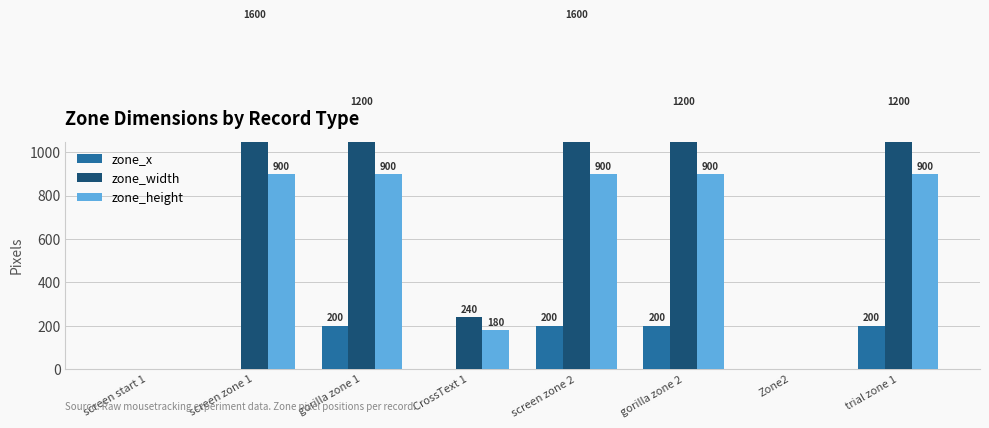

What is the sum of all zone_width values?

7040